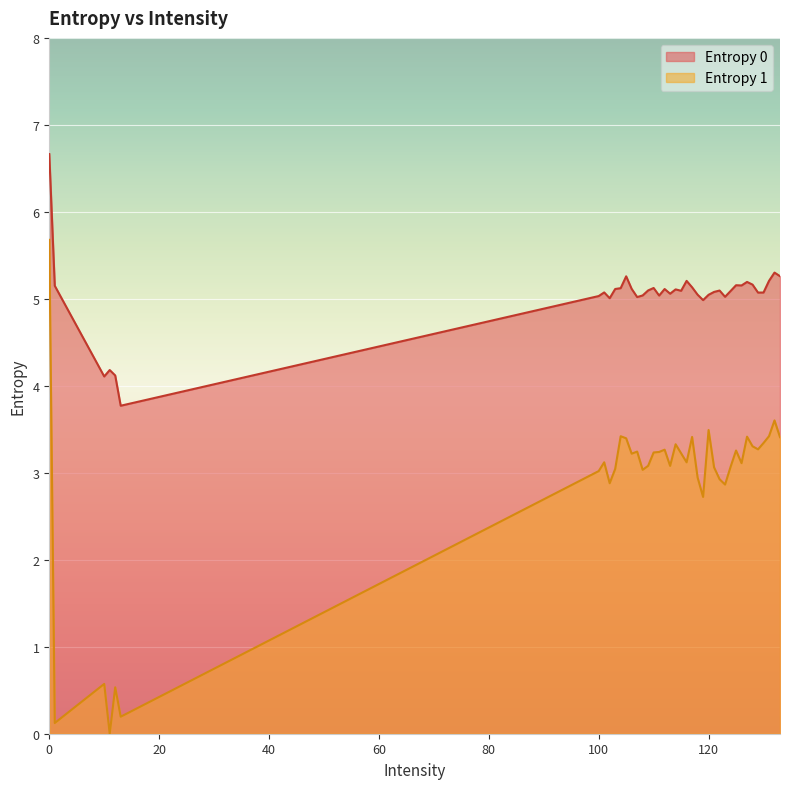

Which series has the largest range (max minus min)?

Entropy 1